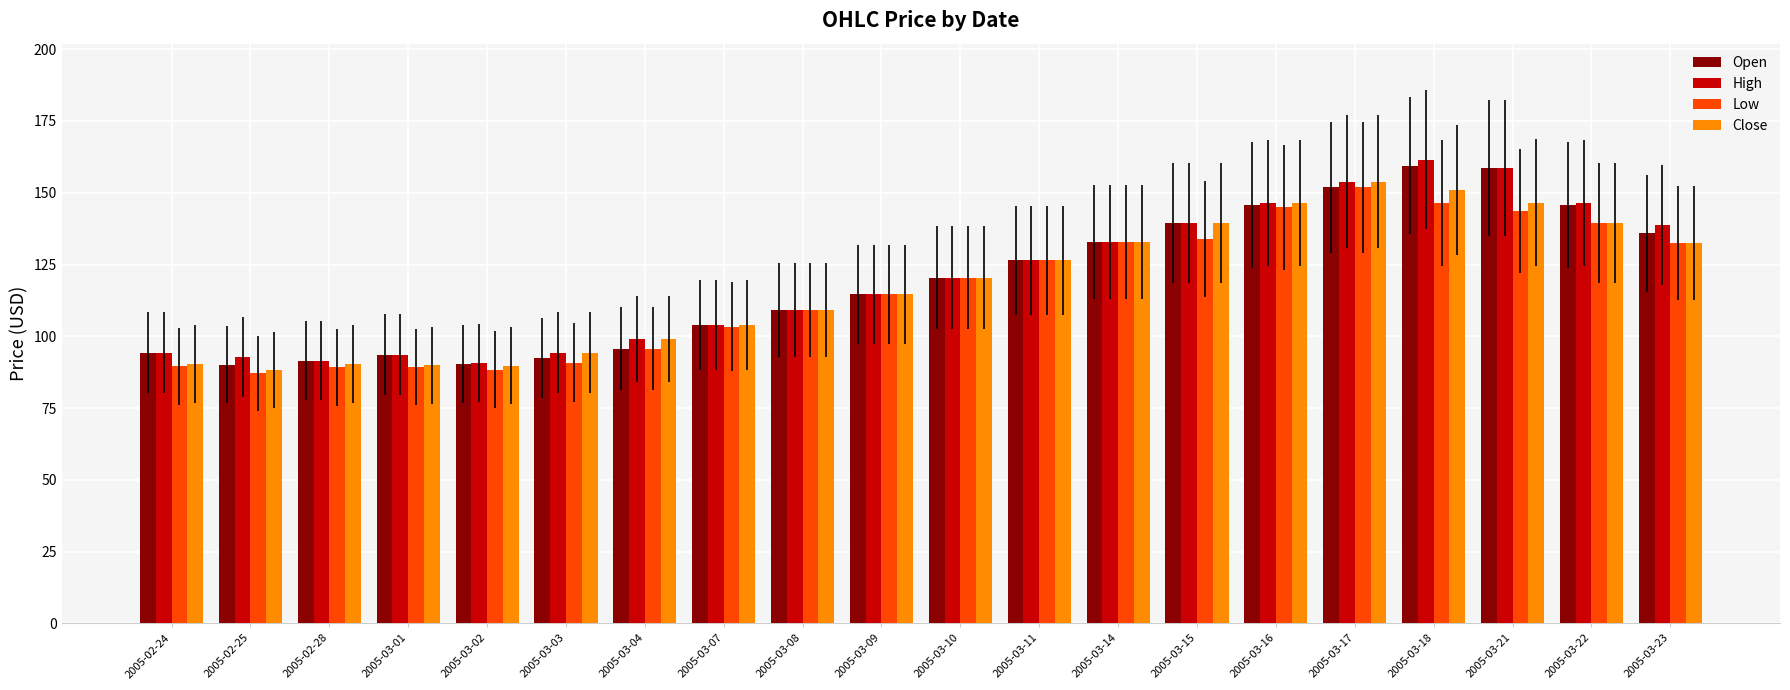

Which series changed the most between 2005-02-25 and 2005-03-10?

Low